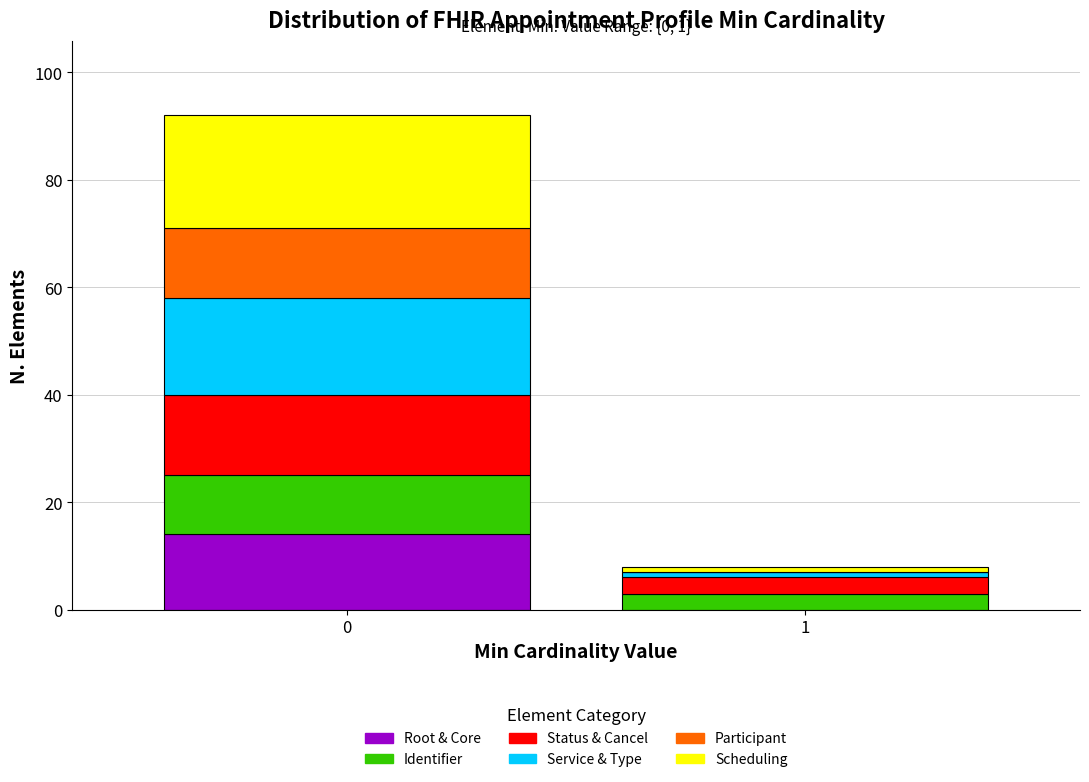

Reading left to right, what are the values for Root & Core?

0=14	1=0